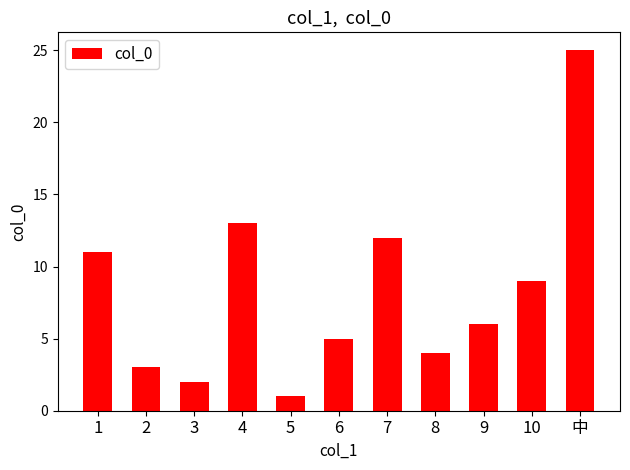

What is the label of the 3rd bar from the right?

9